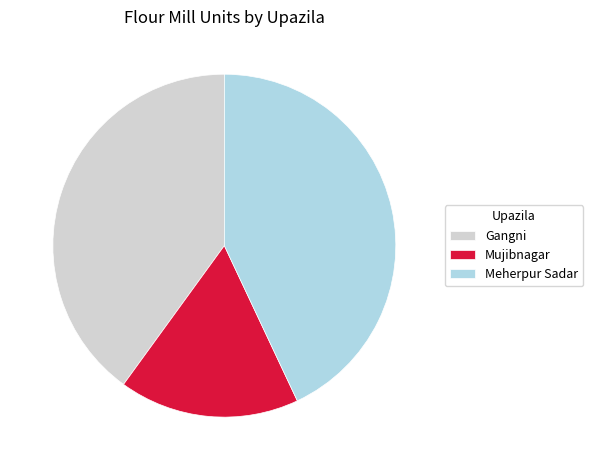

The Meherpur Sadar slice represents 53% of the pie. True or false?

False